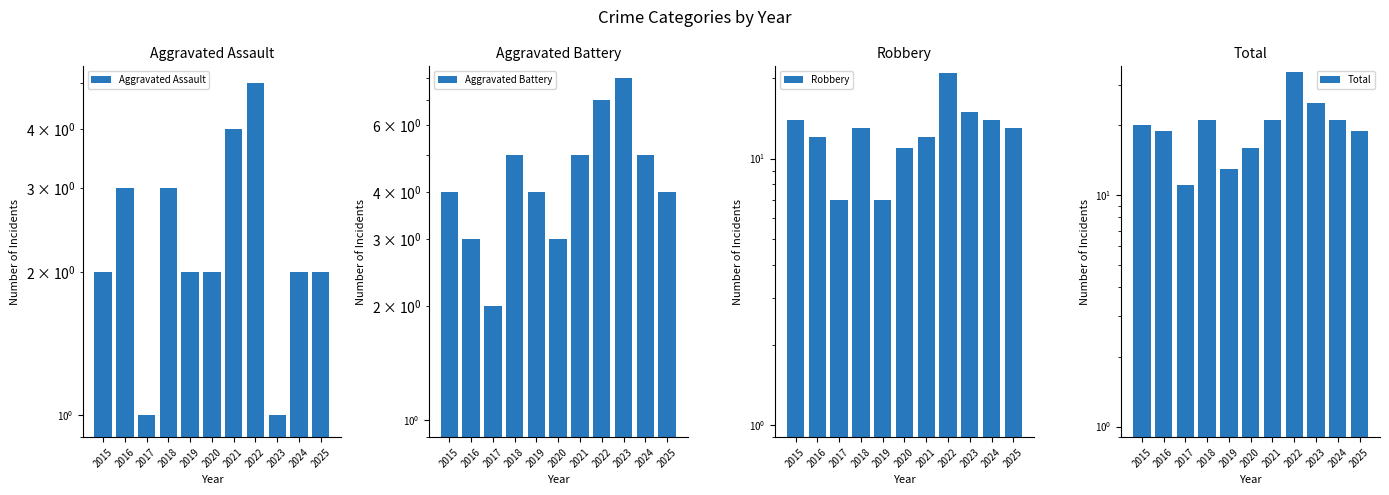

List the series in order of their peak value, lowest first.

Aggravated Assault, Aggravated Battery, Robbery, Total